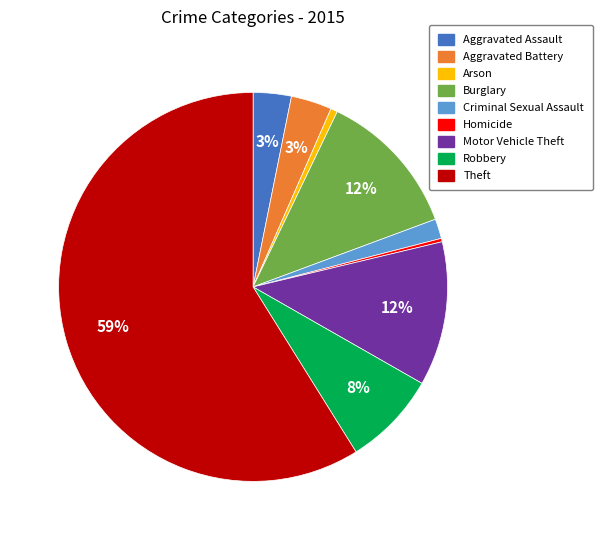

Is the sum of Motor Vehicle Theft and Robbery greater than half?

No